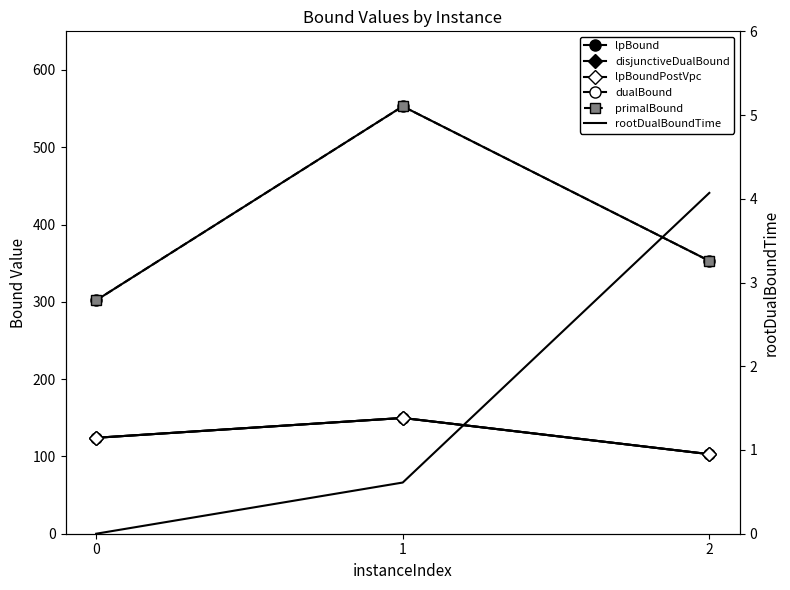

What is the value of the lpBound point at the 3rd from the left?

102.9